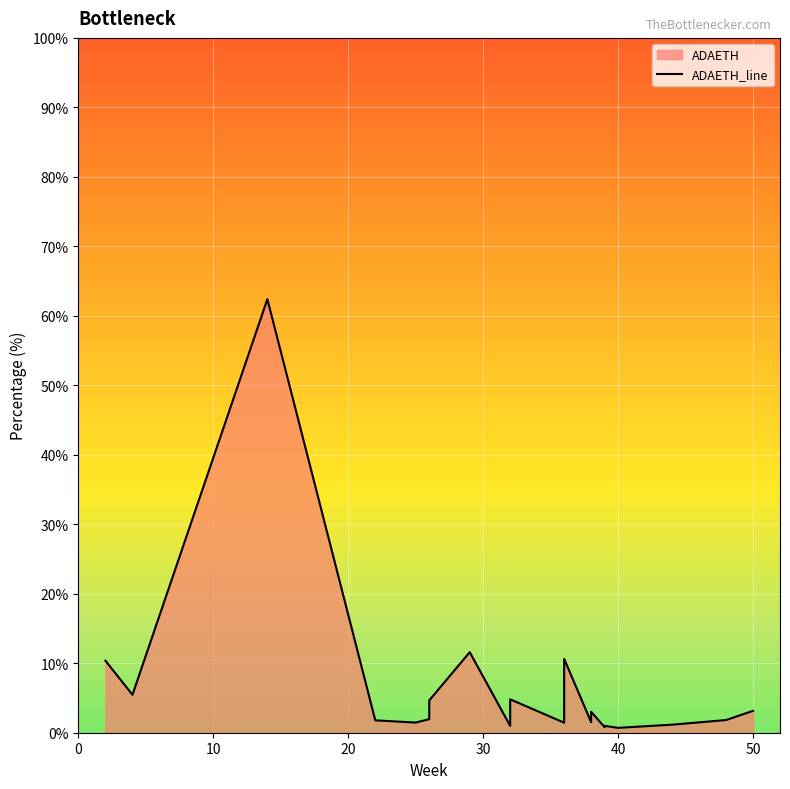

What is the value of the 8th point from the left?

11.6